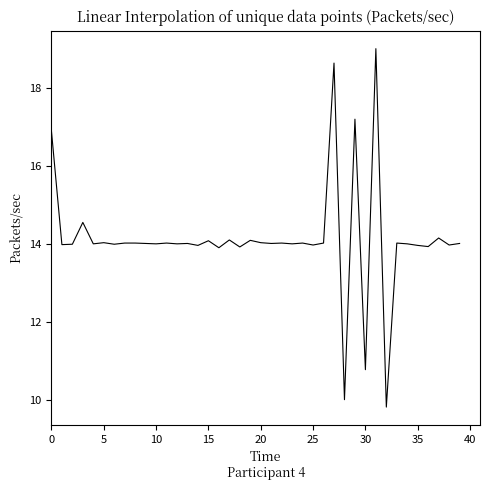

What is the sum of all values?

565.1